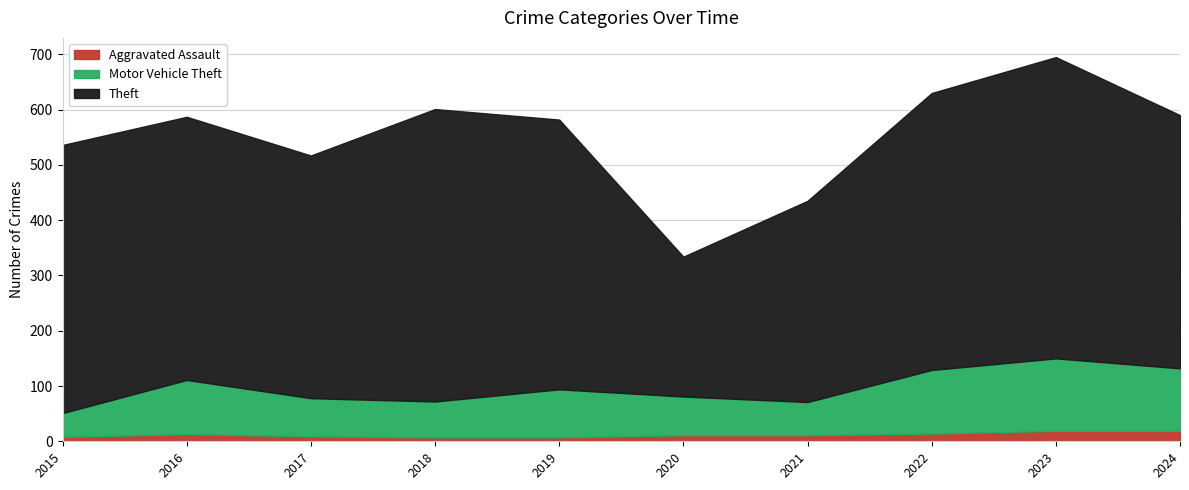

What is the value of the Theft point at the 6th from the left?

253